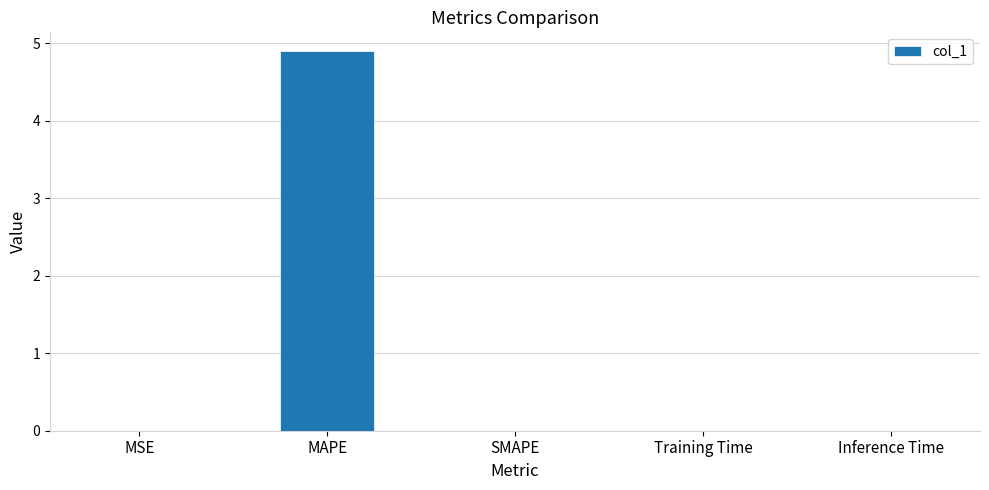

True or false: the data shows 4.9 at MAPE.

True